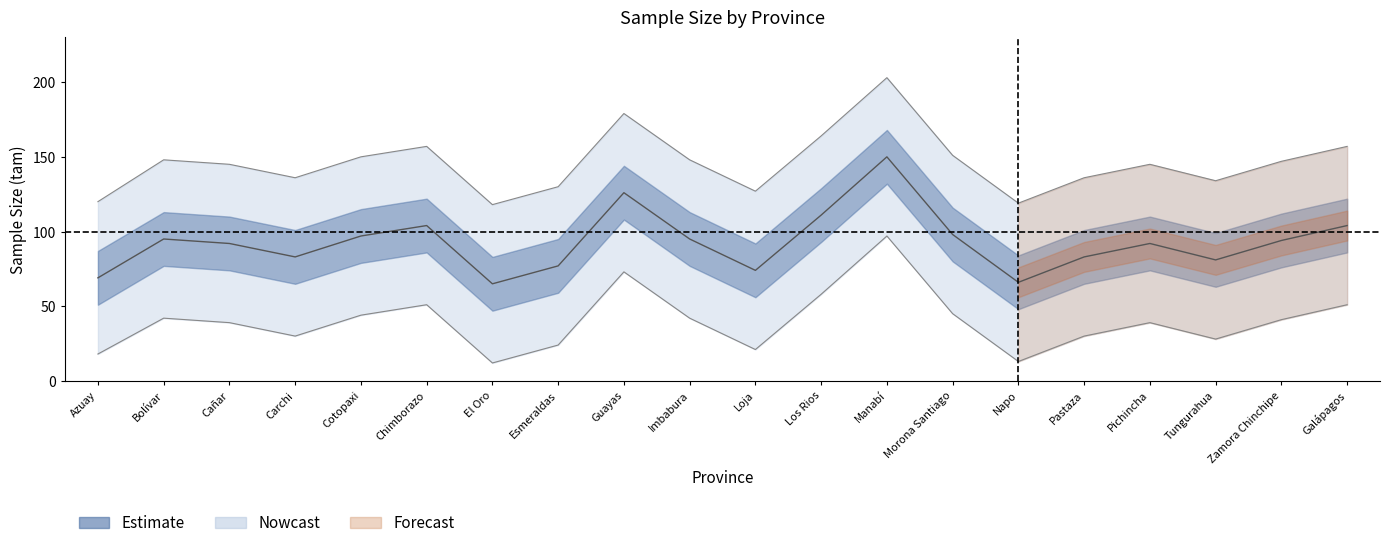

Rank the categories by value from highest to lowest.

Manabí, Guayas, Los Rios, Chimborazo, Galápagos, Morona Santiago, Cotopaxi, Bolívar, Imbabura, Zamora Chinchipe, Cañar, Pichincha, Carchi, Pastaza, Tungurahua, Esmeraldas, Loja, Azuay, Napo, El Oro